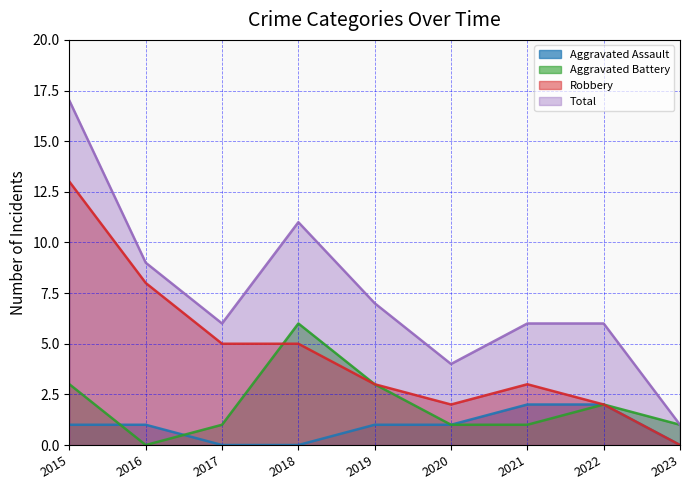

At which category does Aggravated Battery reach its first local peak?

2018